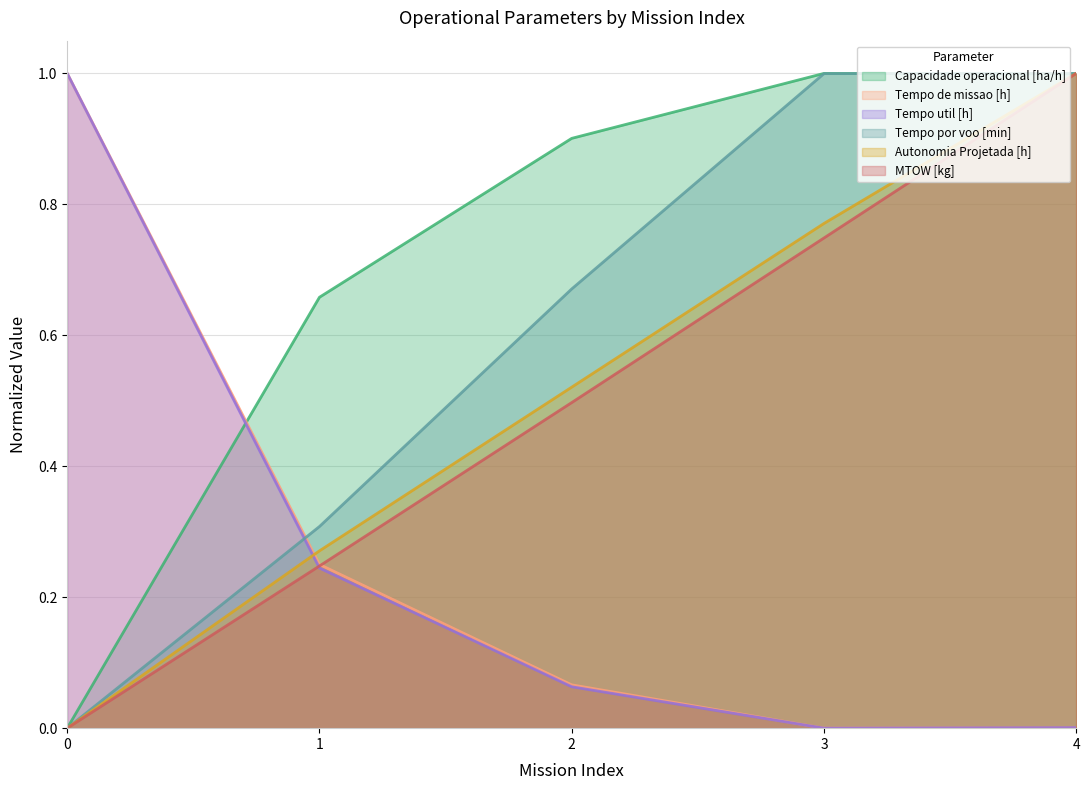

What is the value of the Tempo util [h] point at the 3rd from the left?

0.1